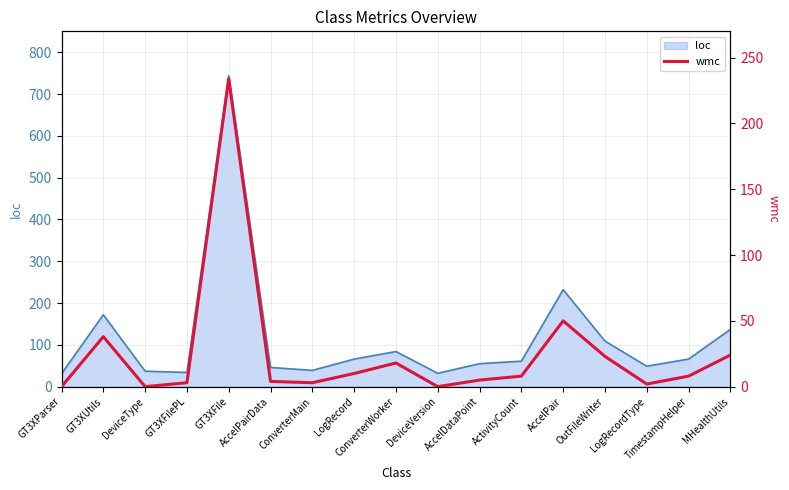

Reading right to left, transcribe all the data shown in this chart.

24	8	2	23	50	8	5	0	18	10	3	4	234	3	0	38	0